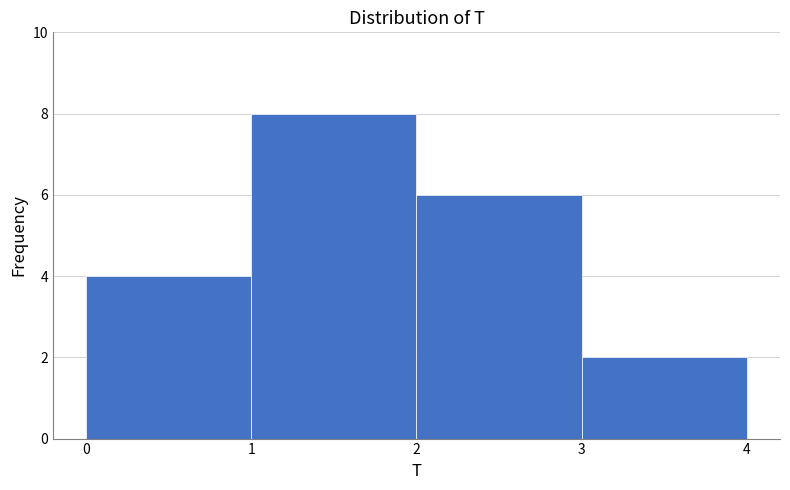

What is the height of the bar covering 0 to 1 on the x-axis? The values are not printed on the chart, so give them approximately, as read against the axis.

4